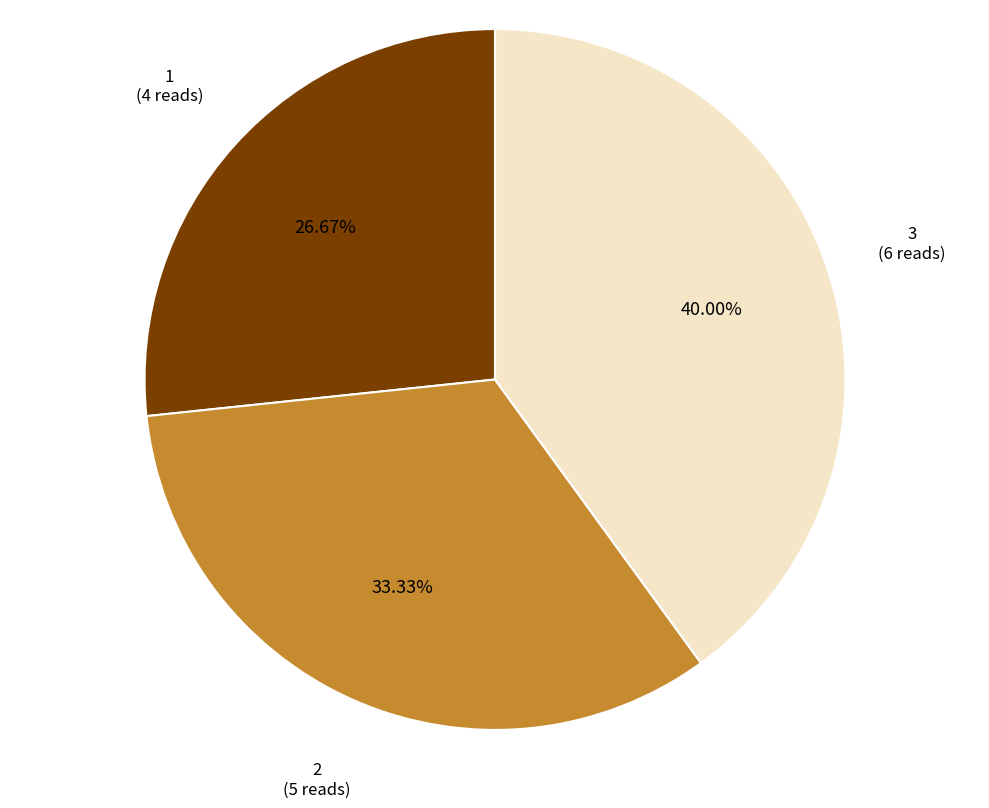

How much of the chart is everything except 1?

73.3%